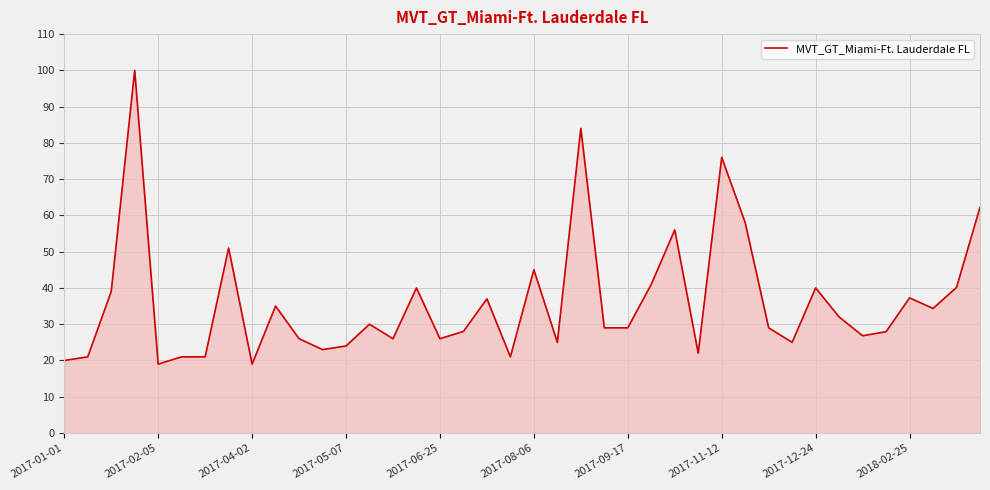

What is the difference between the maximum and minimum values?

81.0